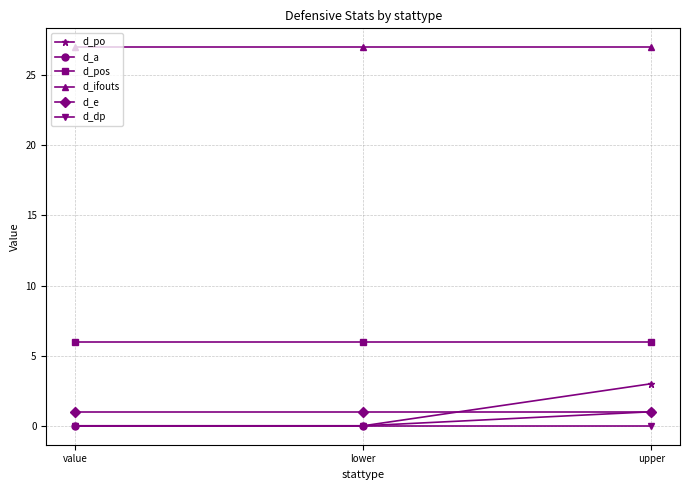

What is the label of the 3rd point from the left?

upper